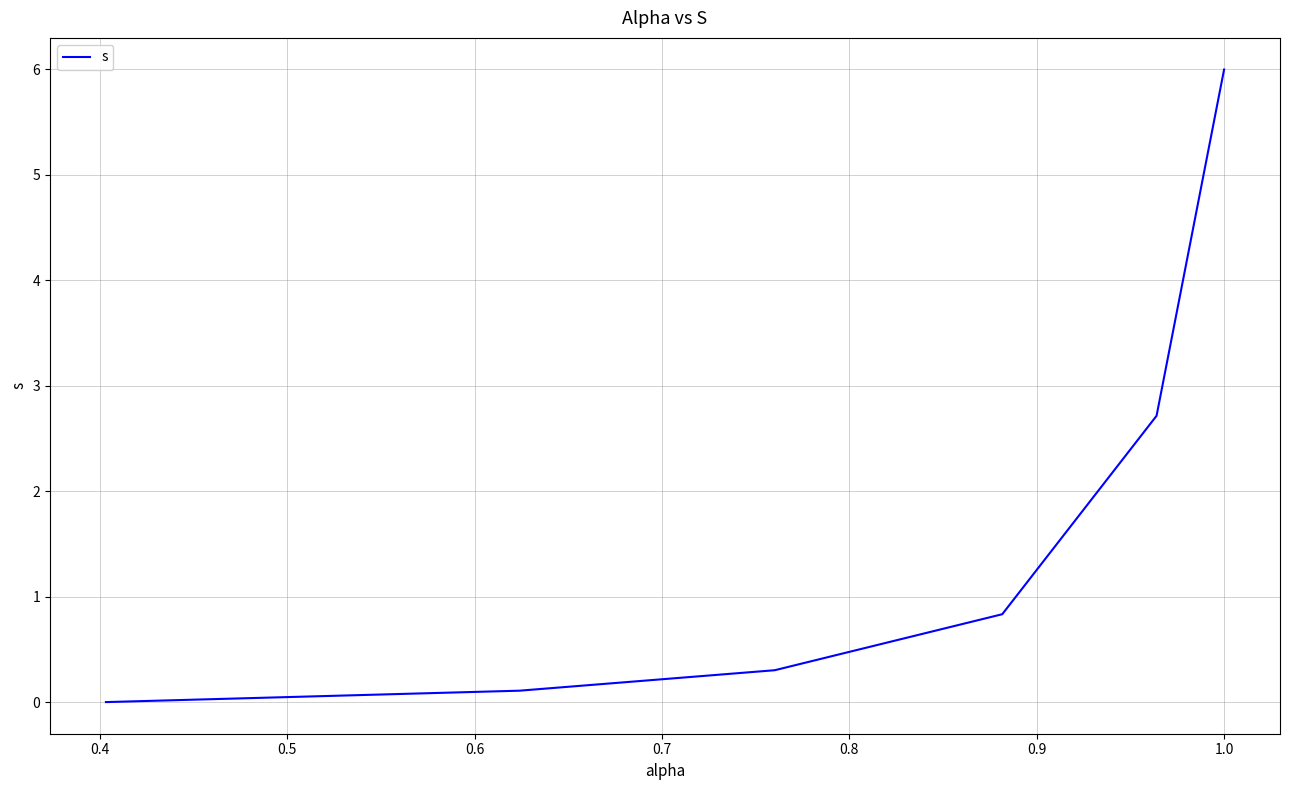

Reading left to right, list all the values displayed in this chart.

0.0	0.1	0.3	0.8	2.7	6.0